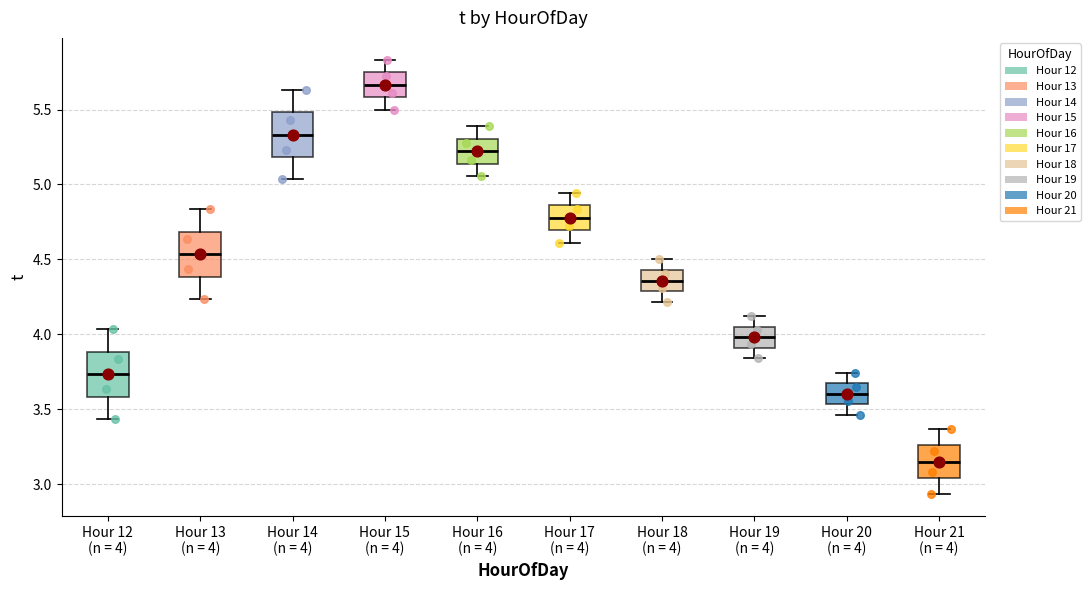

Where is the upper edge of the box for Hour 19 (n = 4) on the y-axis? The values are not printed on the chart, so give them approximately, as read against the axis.

4.05